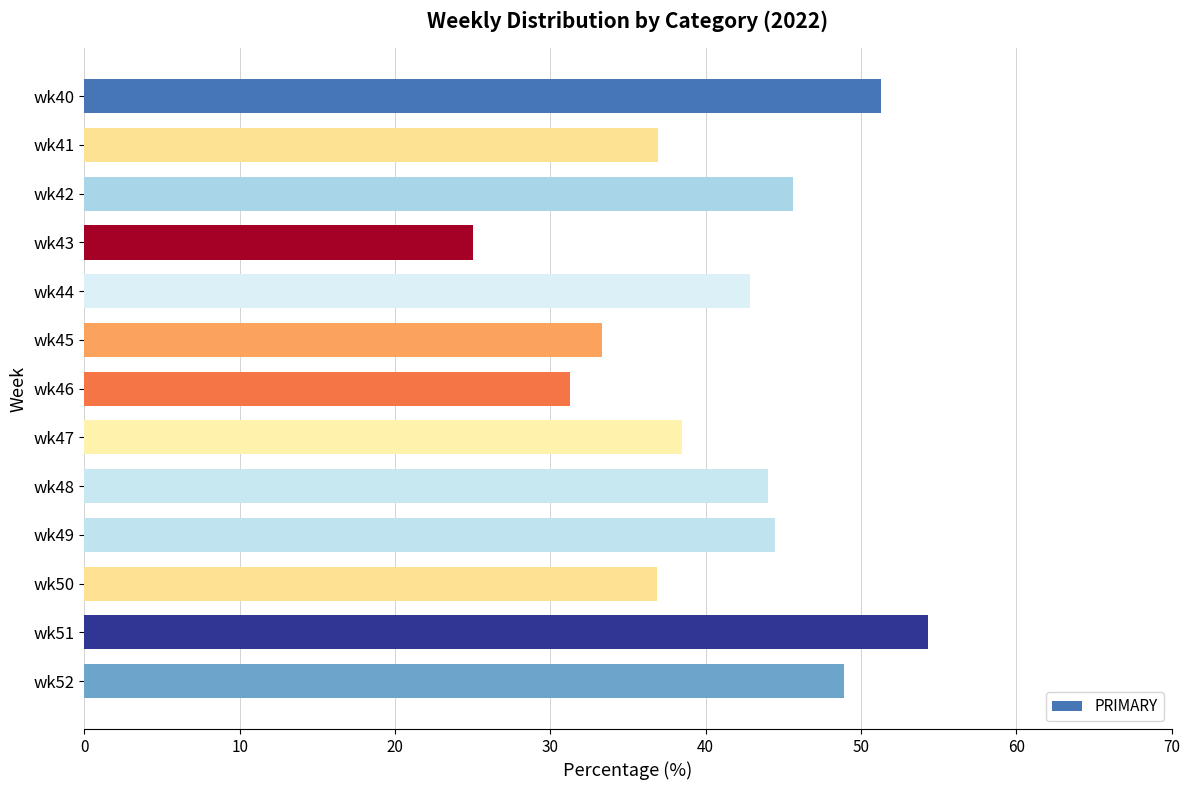

What is the difference between the maximum and minimum values?

29.3